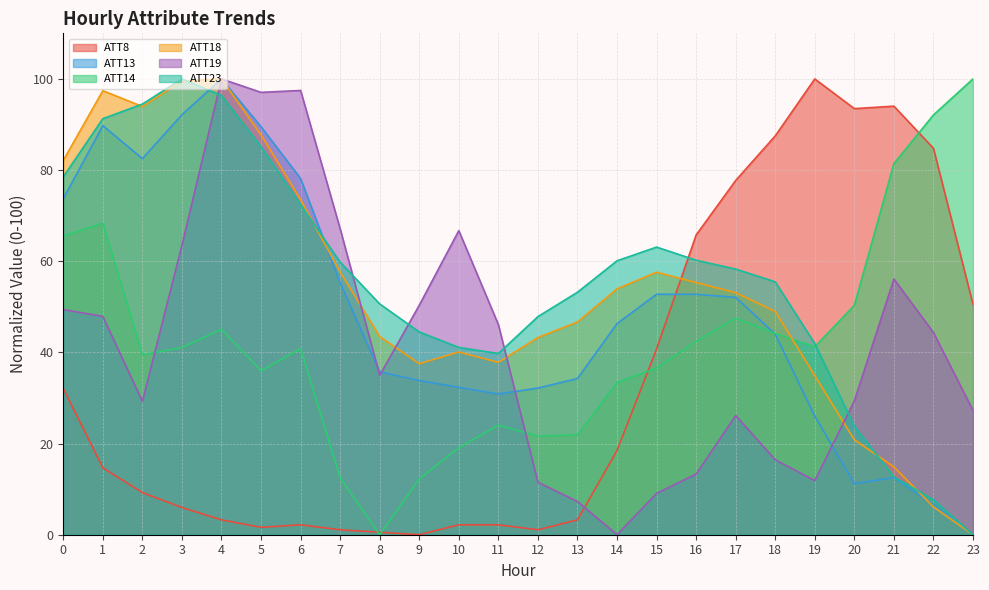

What is the difference between the second highest and second lowest values in the ATT8 series?

93.5